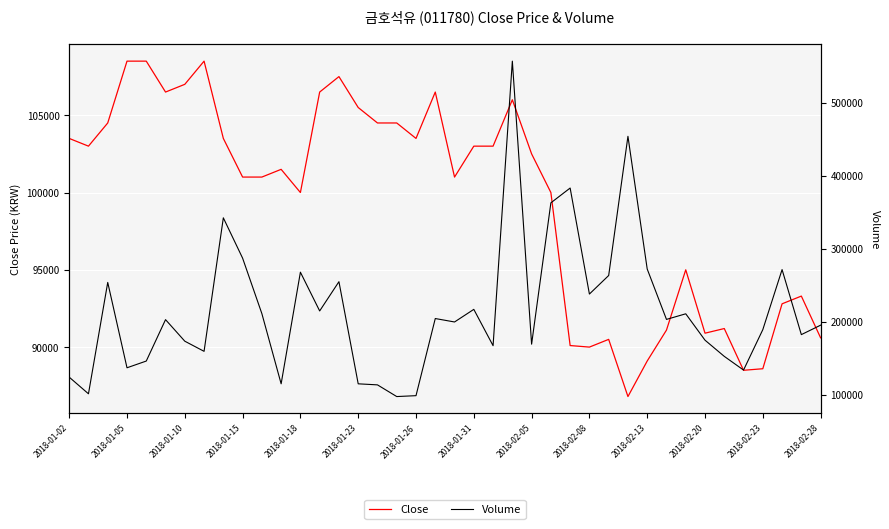

Rank the series at 2018-02-08 from highest to lowest value.

Volume, Close